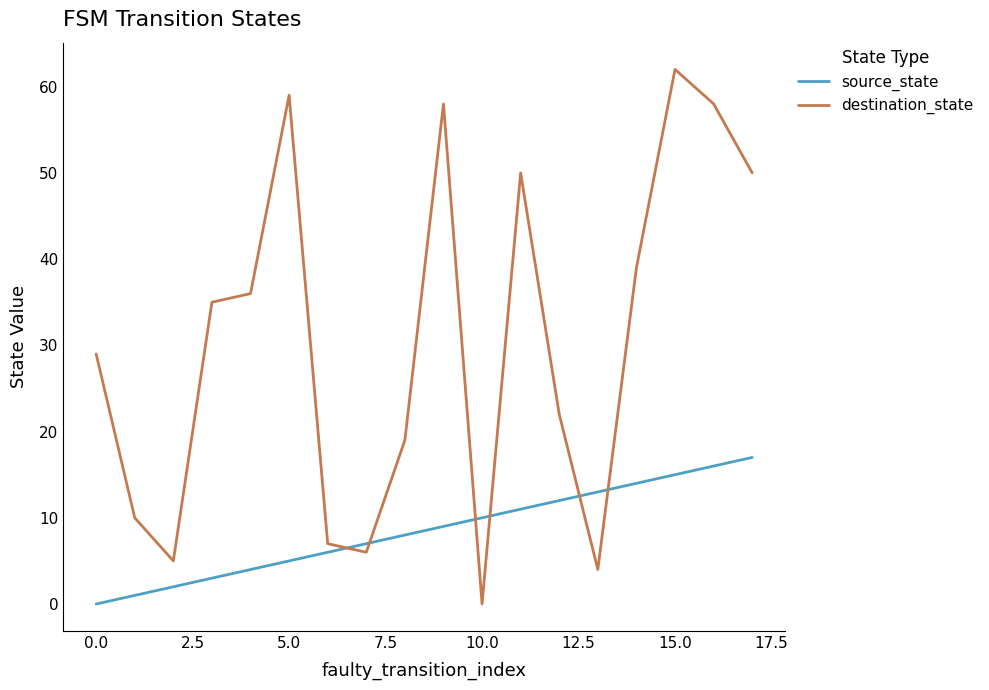

Rank the series by their average value, from lowest to highest.

source_state, destination_state